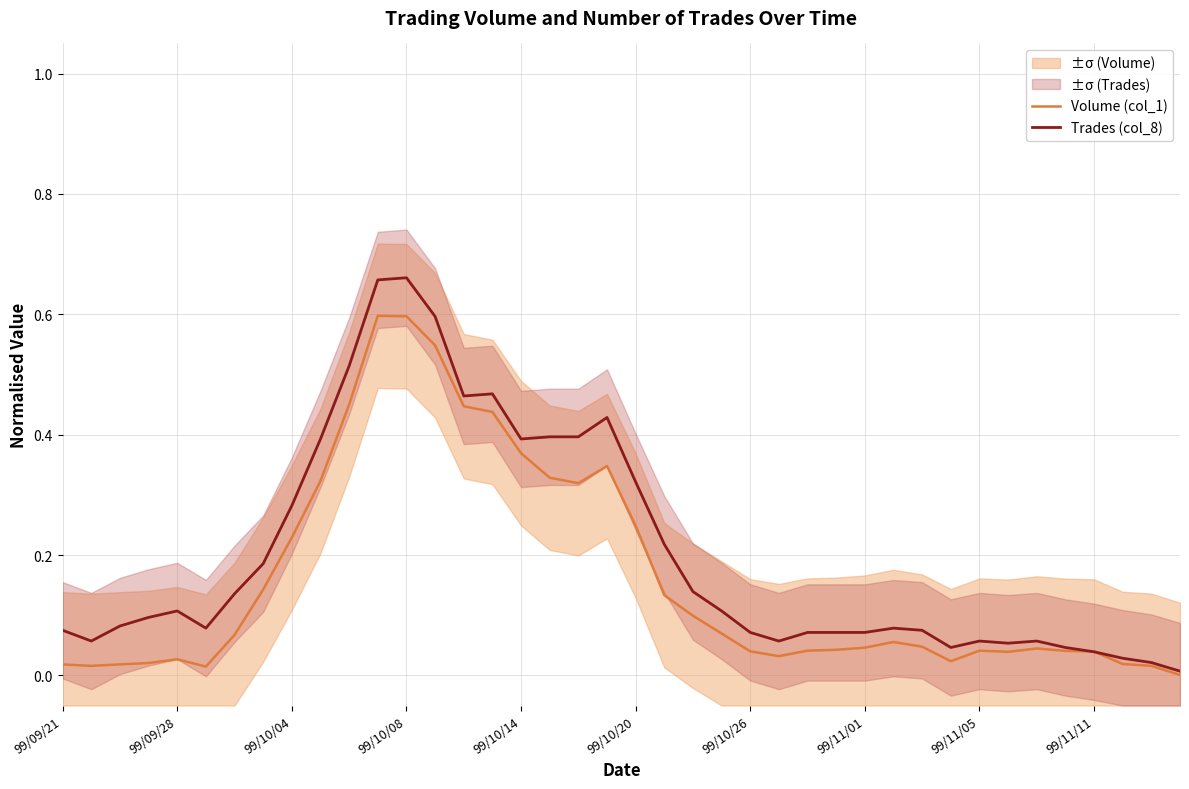

What is the sum of all Trades (col_8) values?

8.1